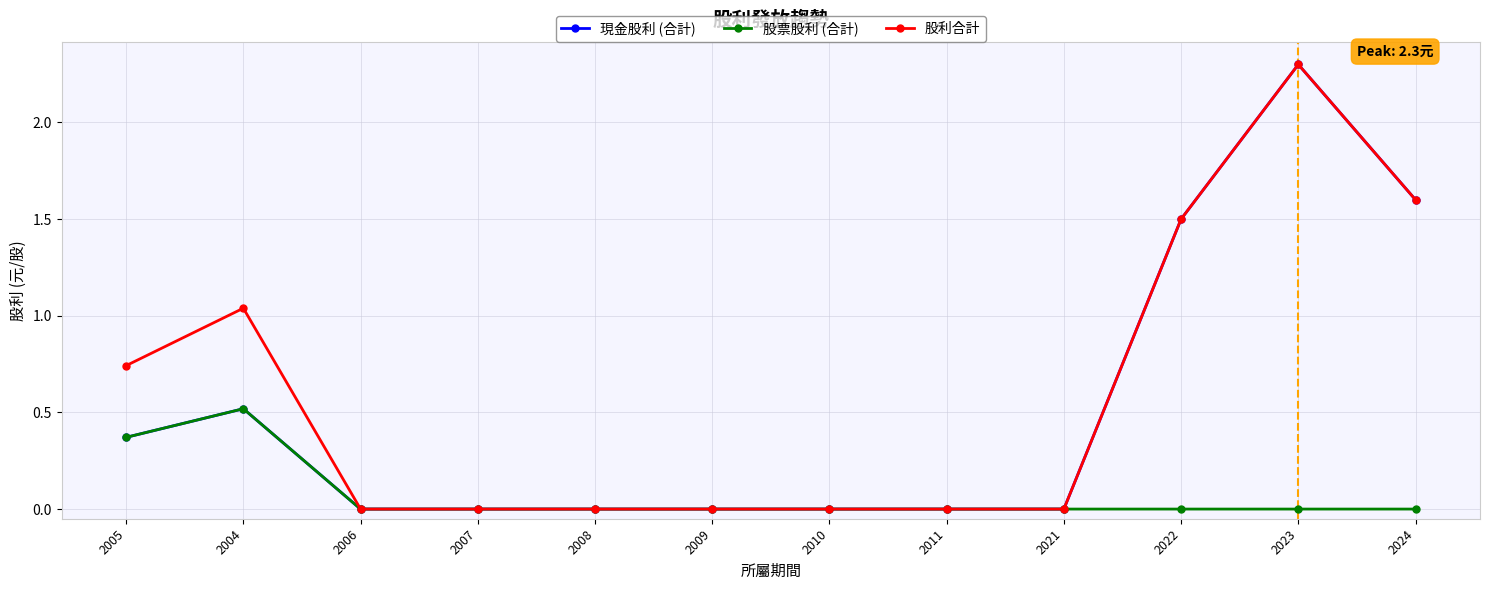

How many 股票股利 (合計) values are between 0 and 1?

12